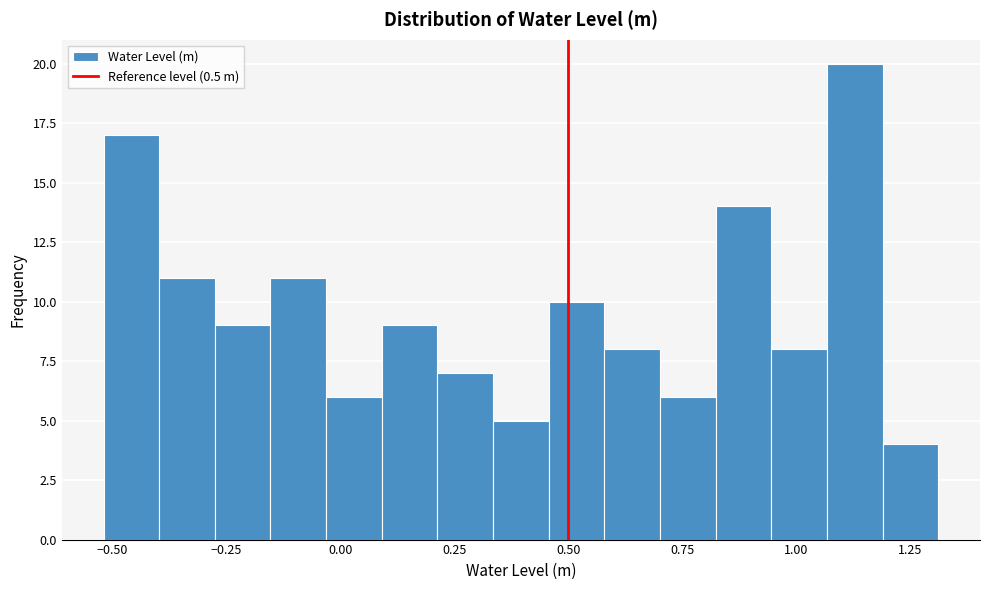

Around what value on the x-axis is the tallest bar? Give the approximate position of its centre, as read against the axis.

1.15